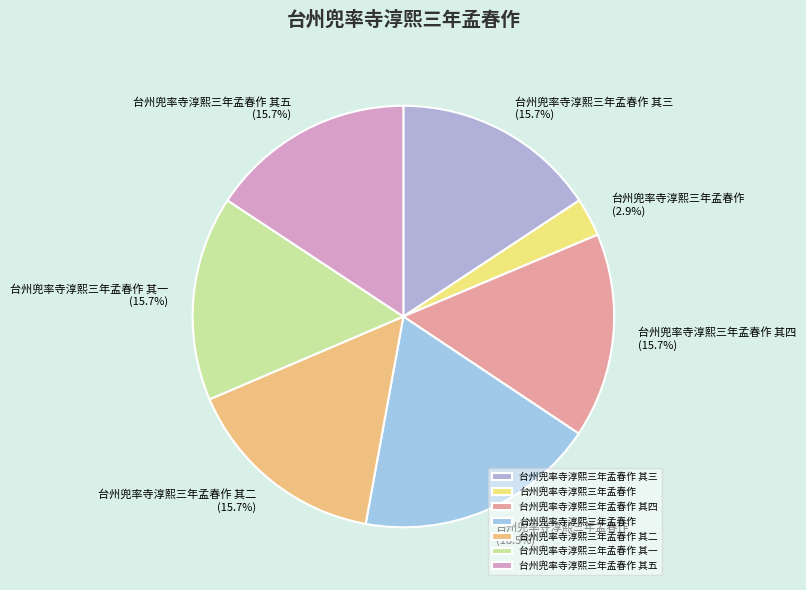

Which slice is the largest?

台州兜率寺淳熙三年孟春作